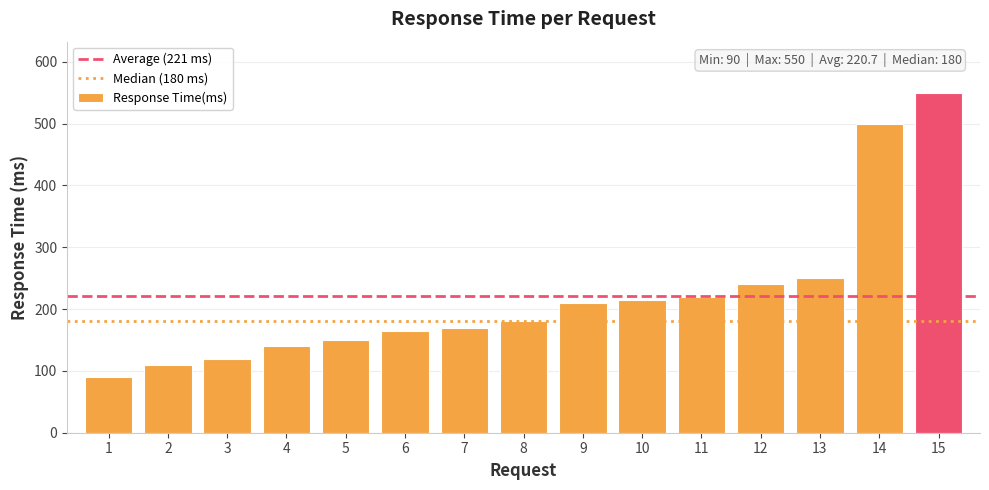

Which label corresponds to the smallest value in the chart?

1